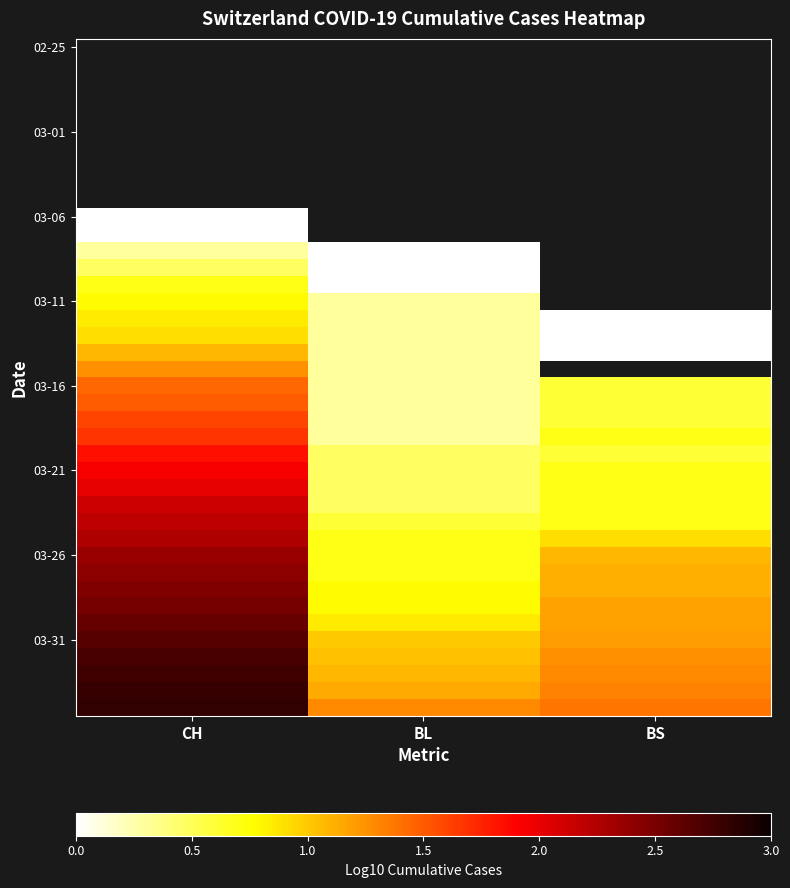

What is the maximum value shown in the chart?

2.8